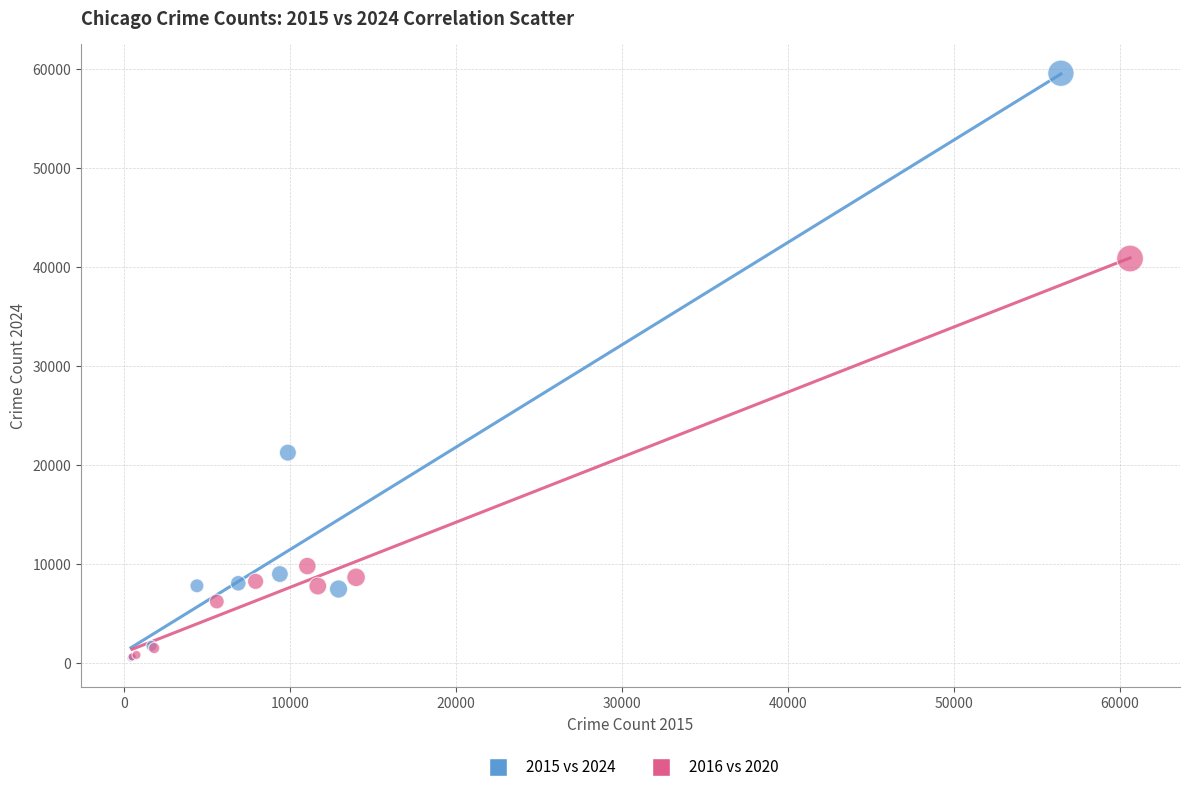

Which series has the widest spread of Y values?

2015 vs 2024